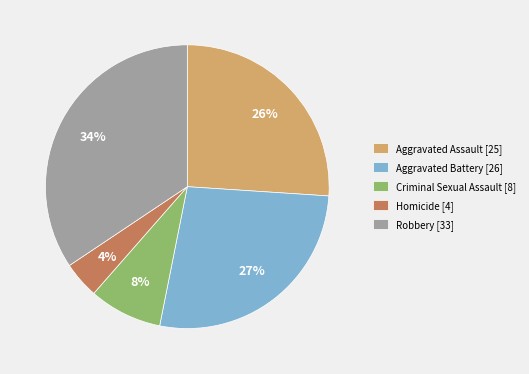

Which category has the biggest portion of the pie?

Robbery